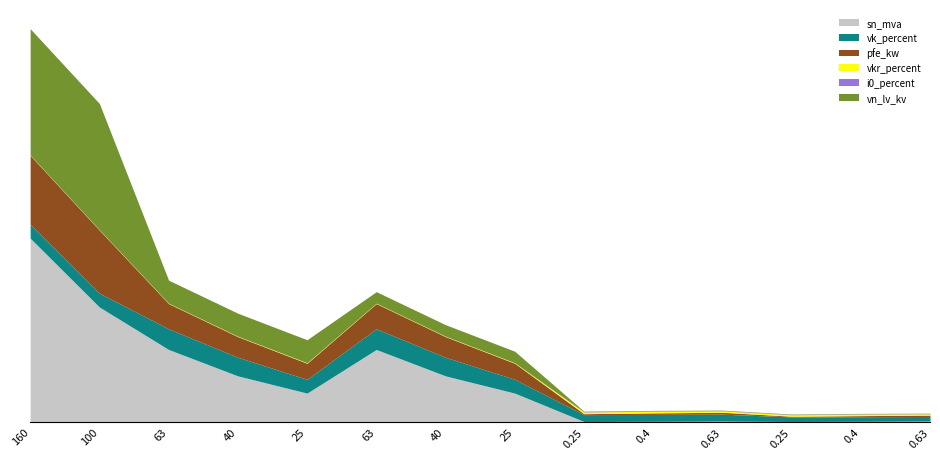

The vk_percent series shows 12.0 at 100 MVA 220/110 kV. True or false?

True